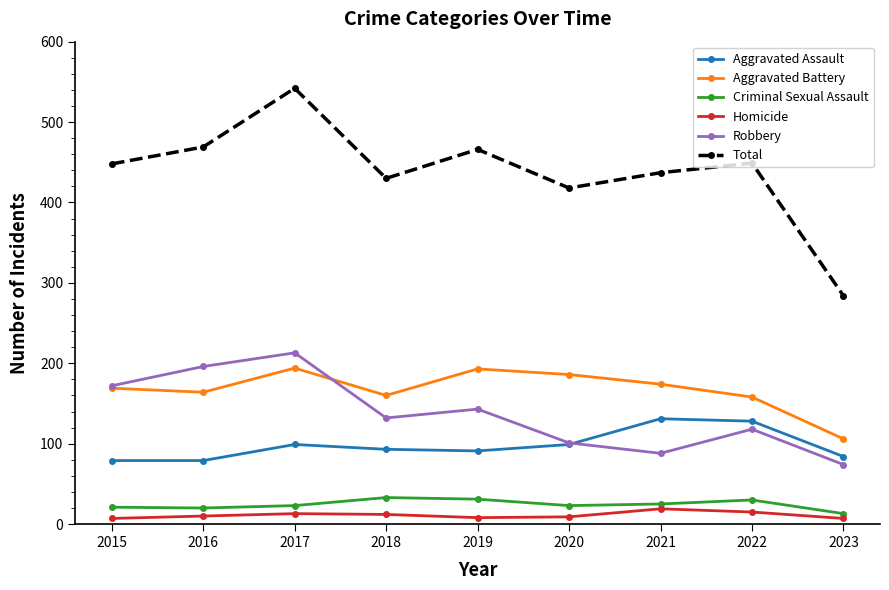

True or false: Aggravated Assault has a value of 79 at 2016.

True